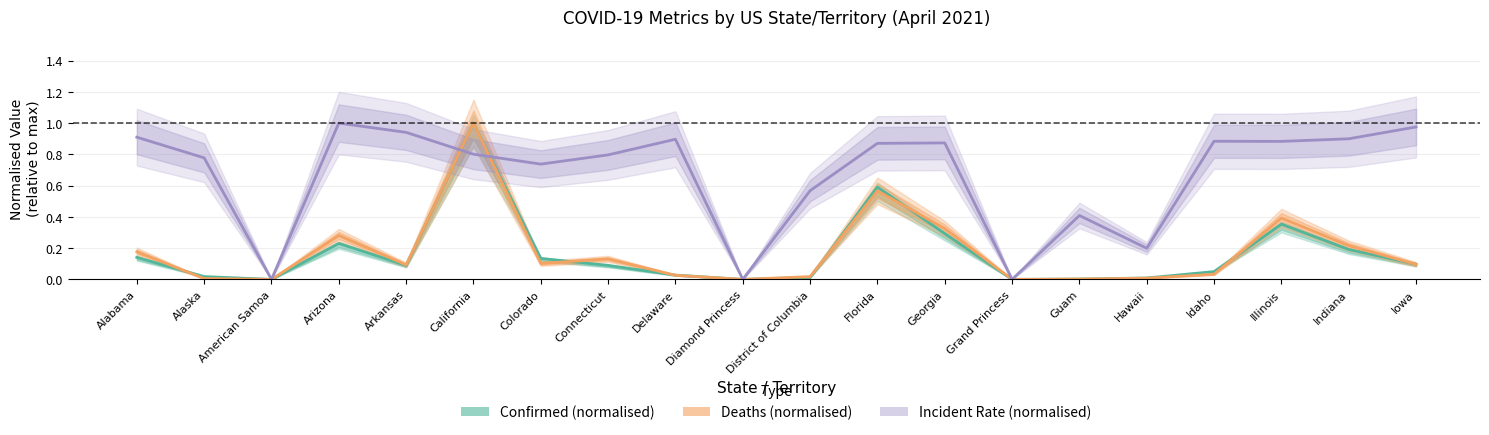

Which has a higher value, Alaska or Delaware?

Delaware